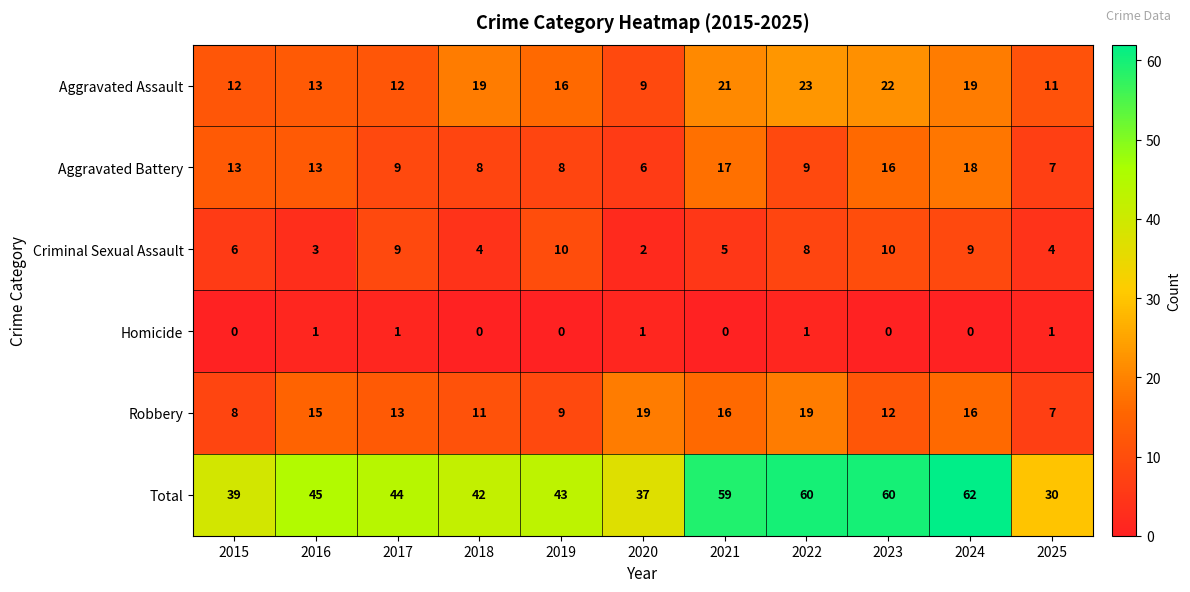

What is the sum of all Aggravated Assault values?

177